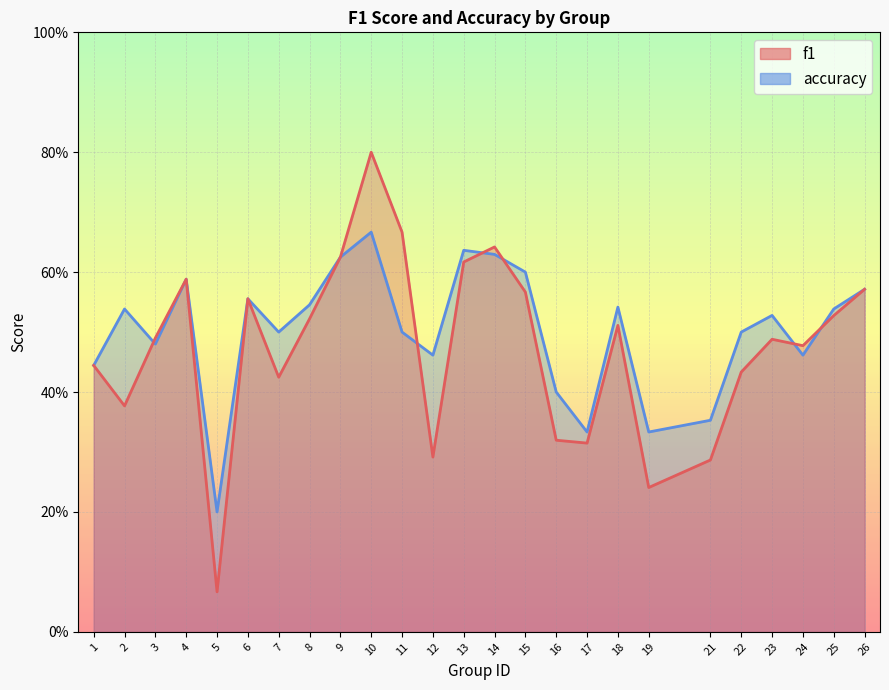

What is the value of the f1 point at the 23rd from the left?

0.5